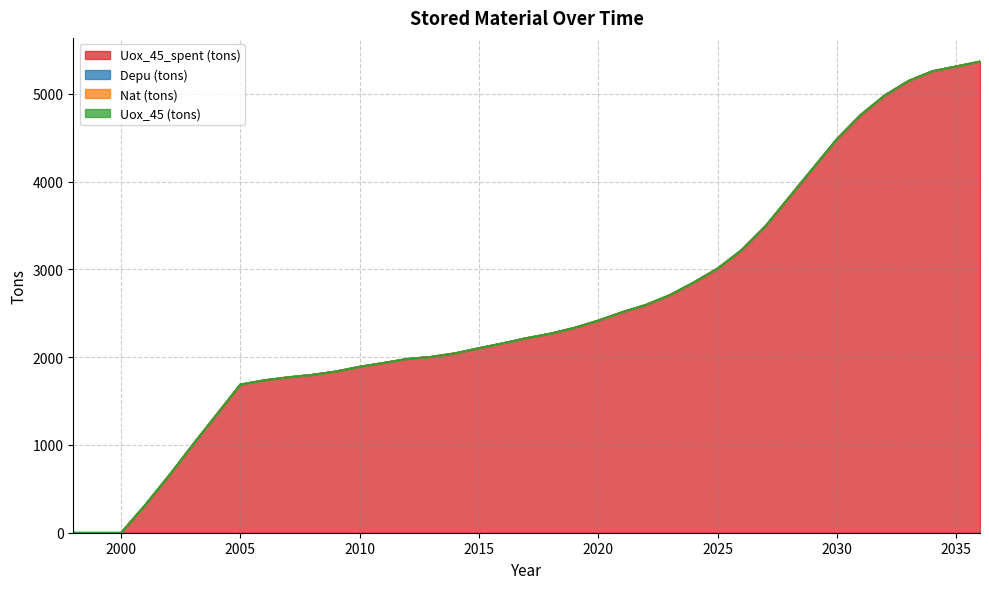

List the series in order of their peak value, highest first.

Uox_45_spent (tons), Depu (tons), Nat (tons), Uox_45 (tons)